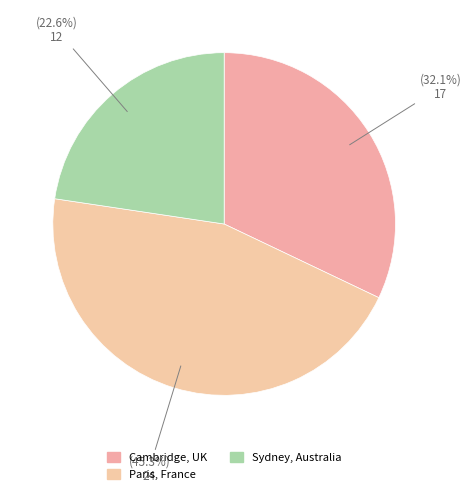

Rank the categories by value from lowest to highest.

Sydney, Australia, Cambridge, UK, Paris, France